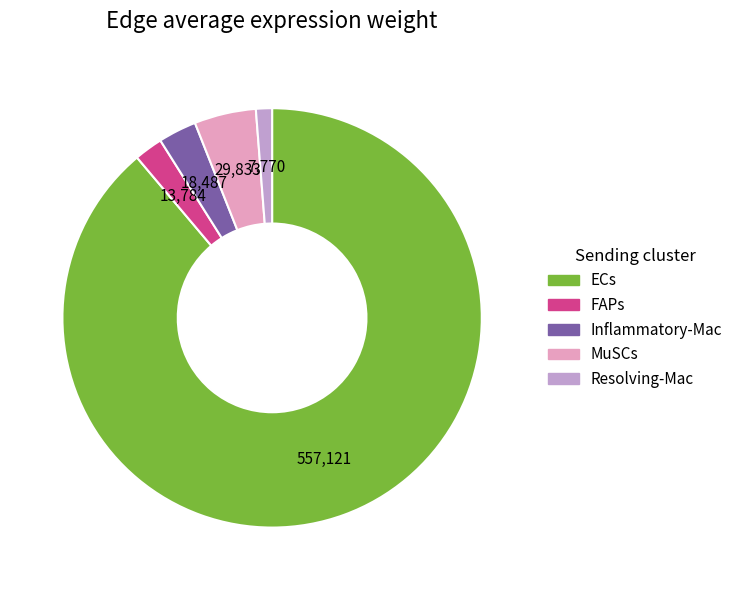

What is the smallest slice in the pie chart?

Resolving-Mac